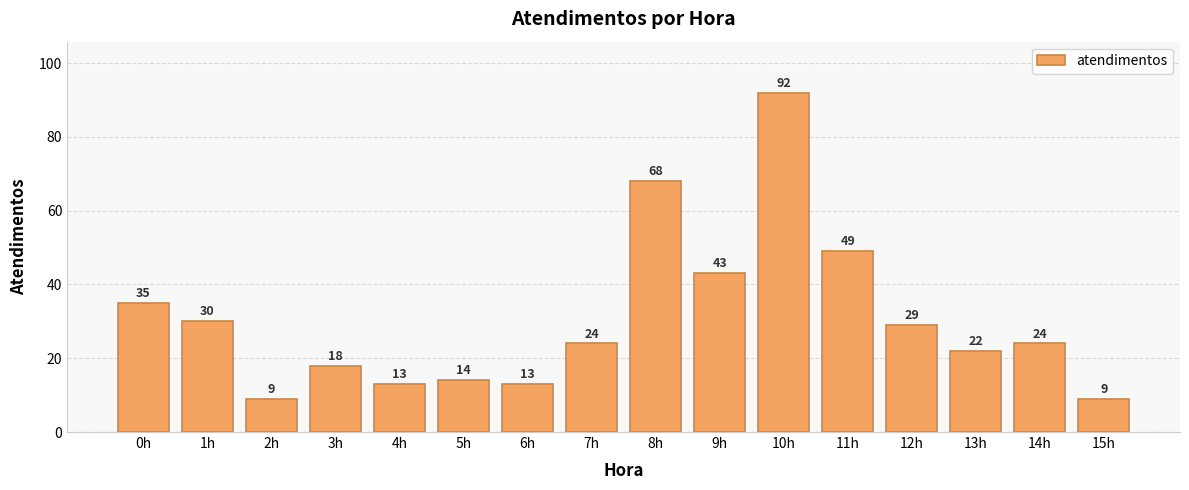

What is the label of the 3rd bar from the right?

13h